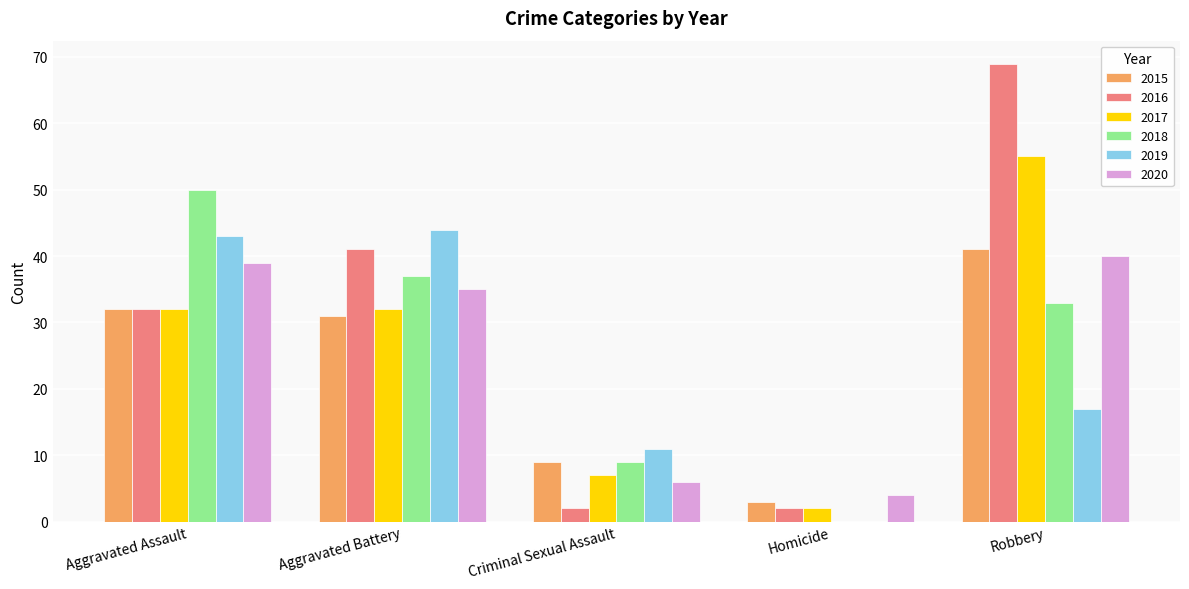

True or false: 2015 has a value of 41 at Robbery.

True